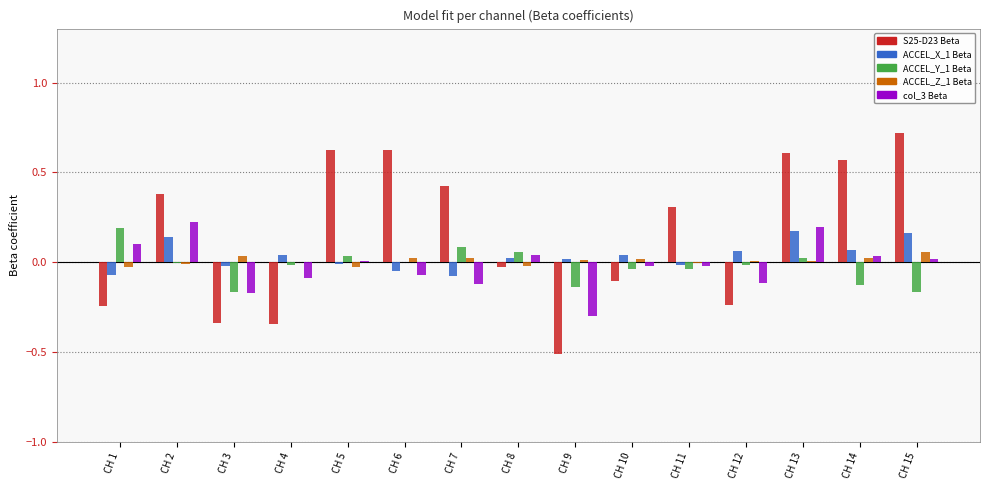

The value of col_3 Beta at CH 8 is 0.0. True or false?

True